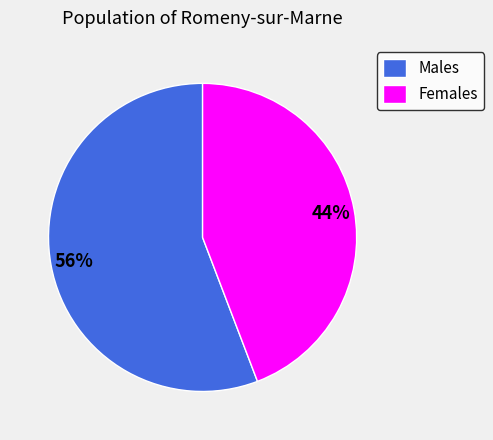

Is there a majority slice in this chart?

Yes